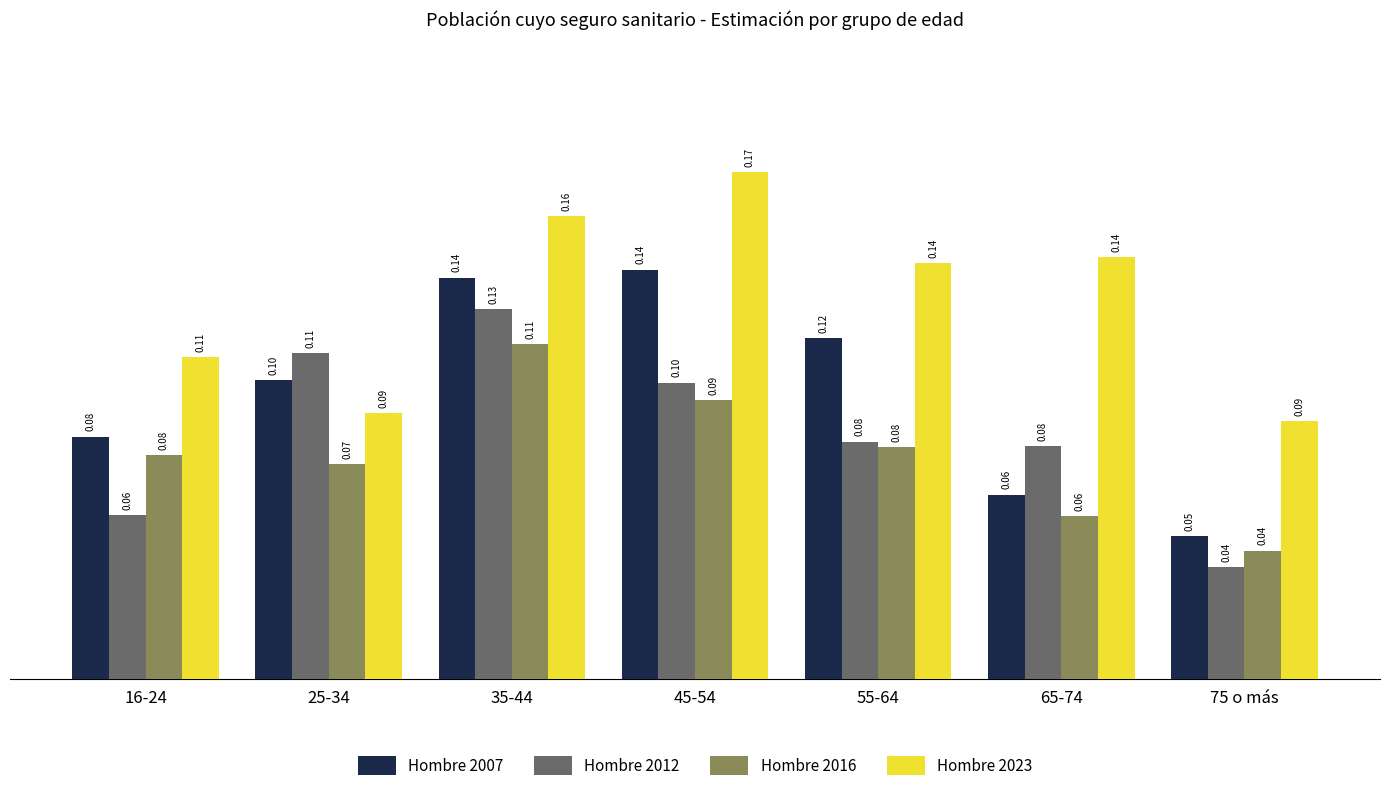

What is the sum of all Hombre 2007 values?

0.7